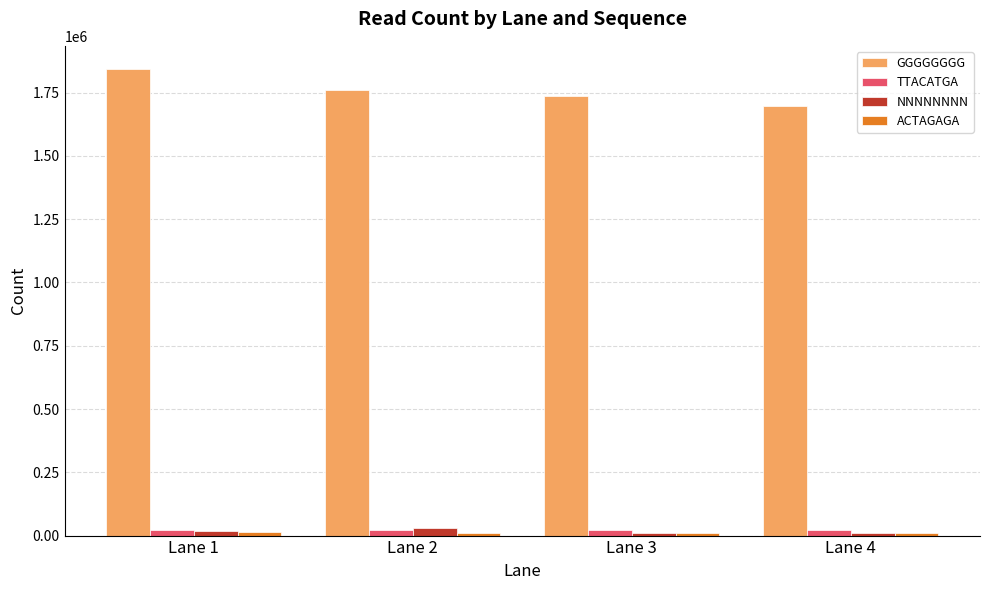

What is the average value of the TTACATGA series?

20997